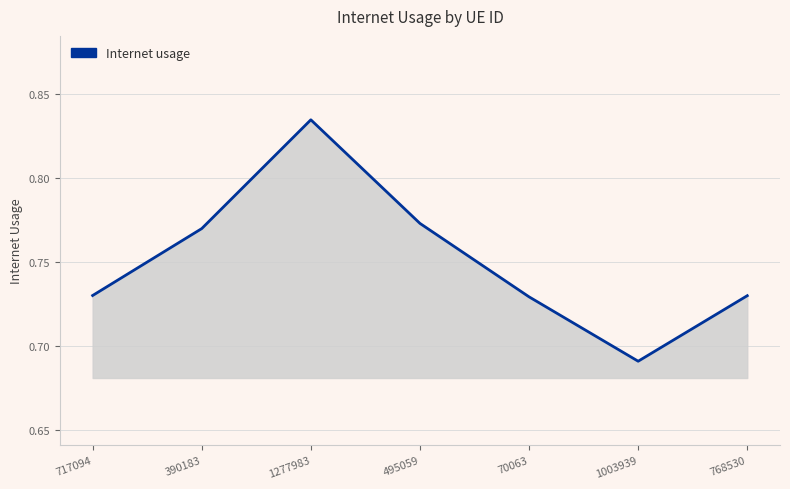

Is it true that the value at 768530 is 0.2?

False